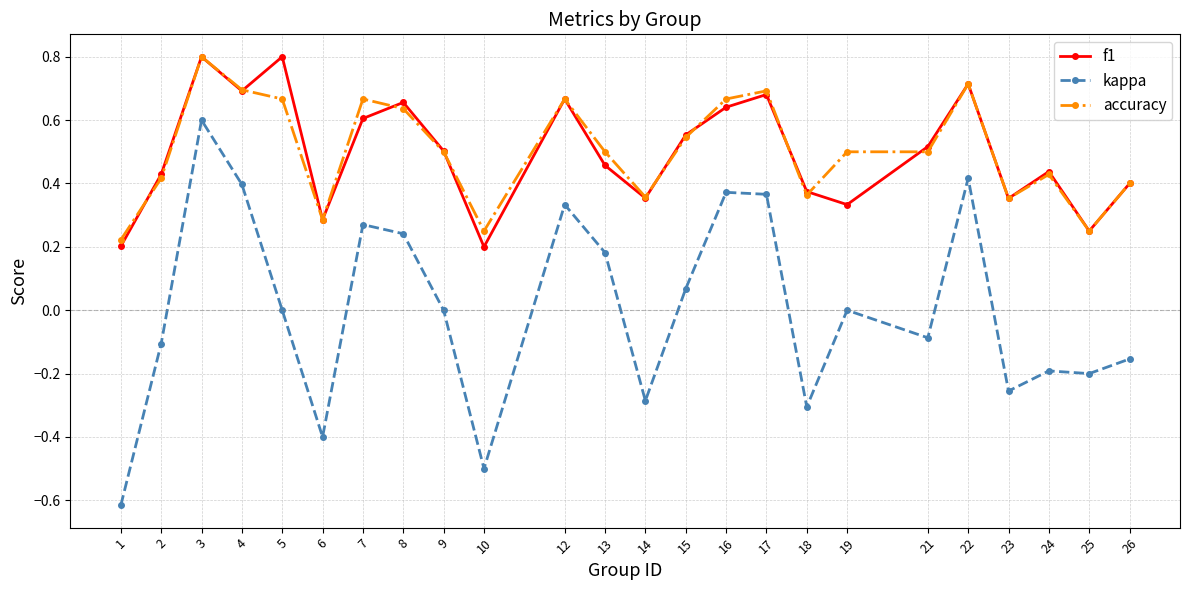

At which category is the sum across all series the highest?

3